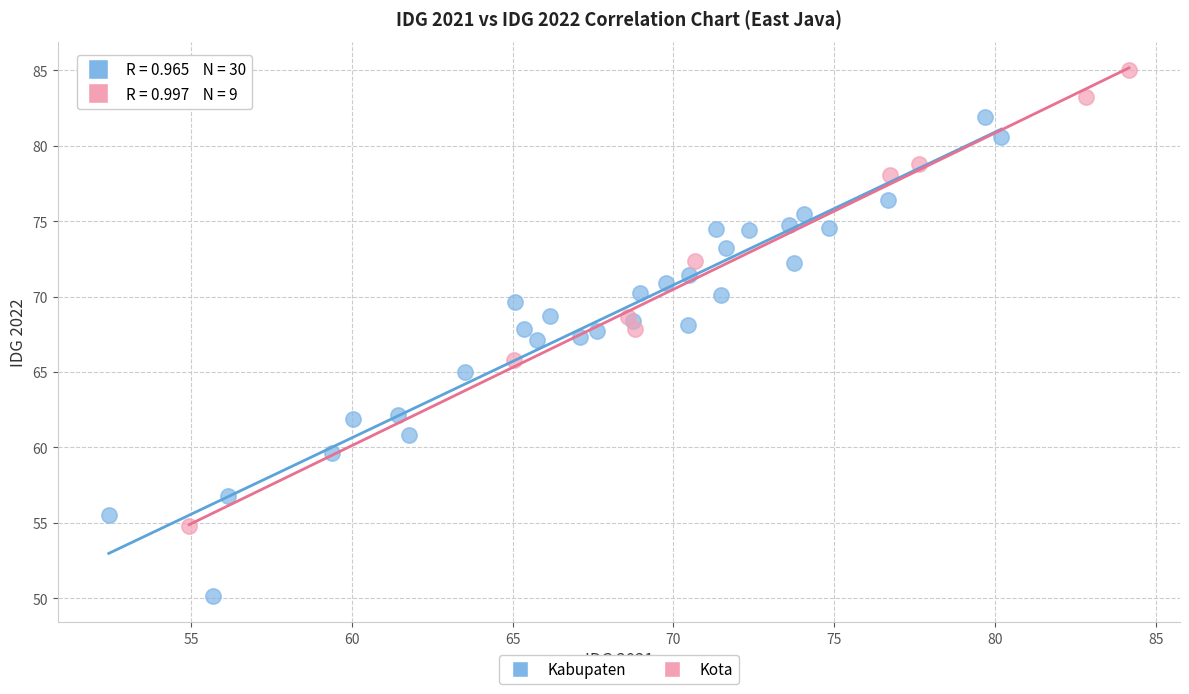

Which series contains the lowest Y value?

Kabupaten